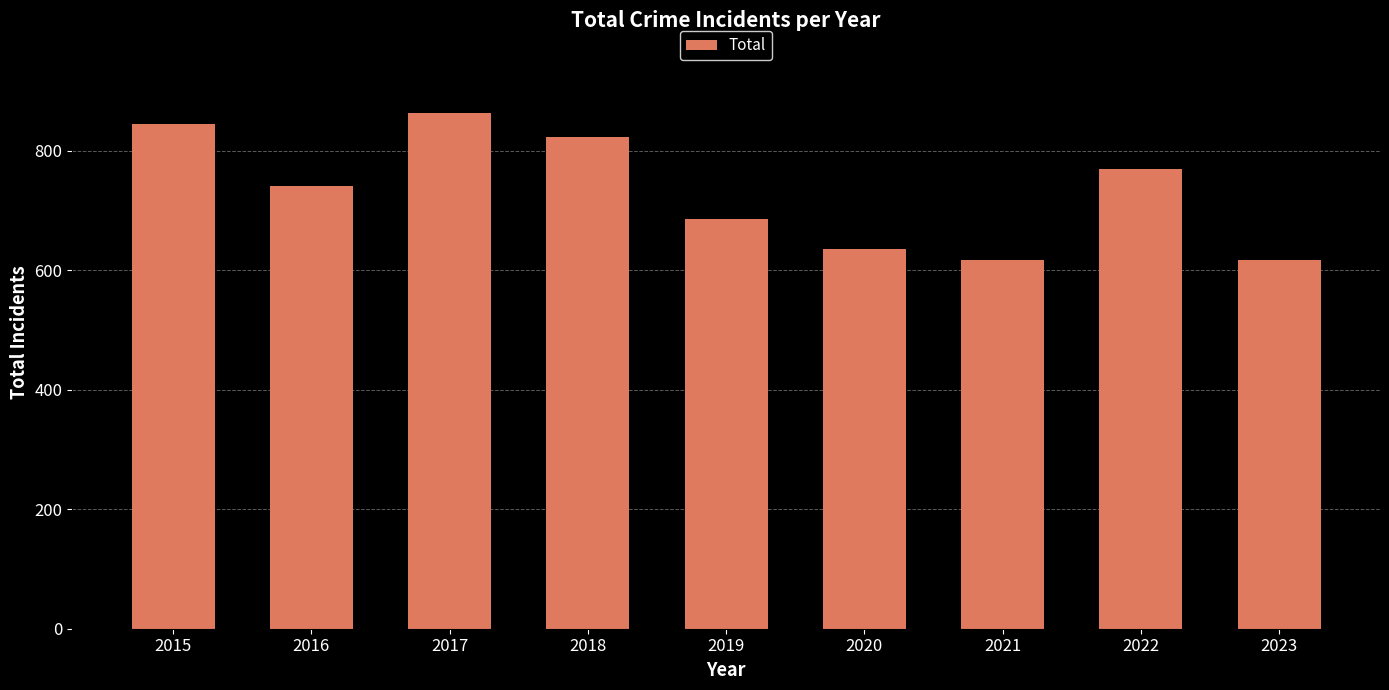

How many bars are there in total?

9